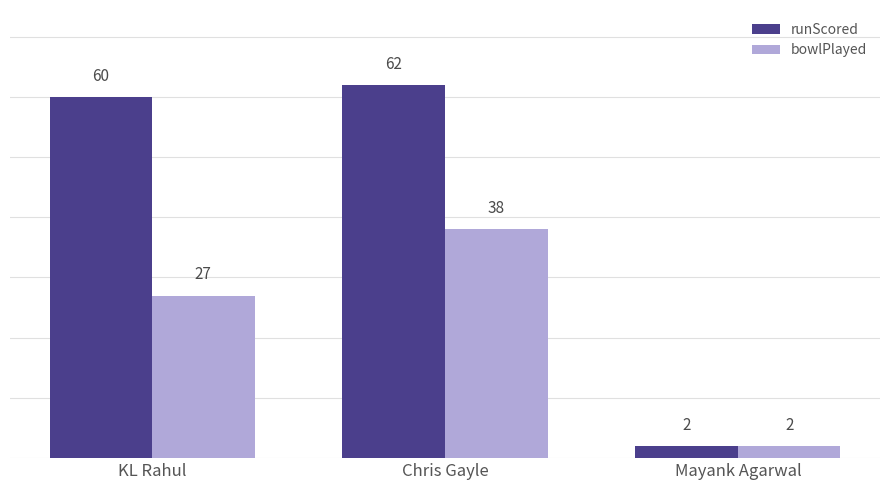

Where is bowlPlayed nearest to the value 20?

KL Rahul